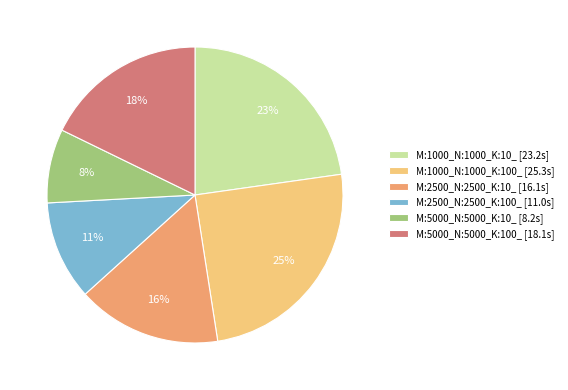

Rank the categories by value from highest to lowest.

M:1000_N:1000_K:100_, M:1000_N:1000_K:10_, M:5000_N:5000_K:100_, M:2500_N:2500_K:10_, M:2500_N:2500_K:100_, M:5000_N:5000_K:10_